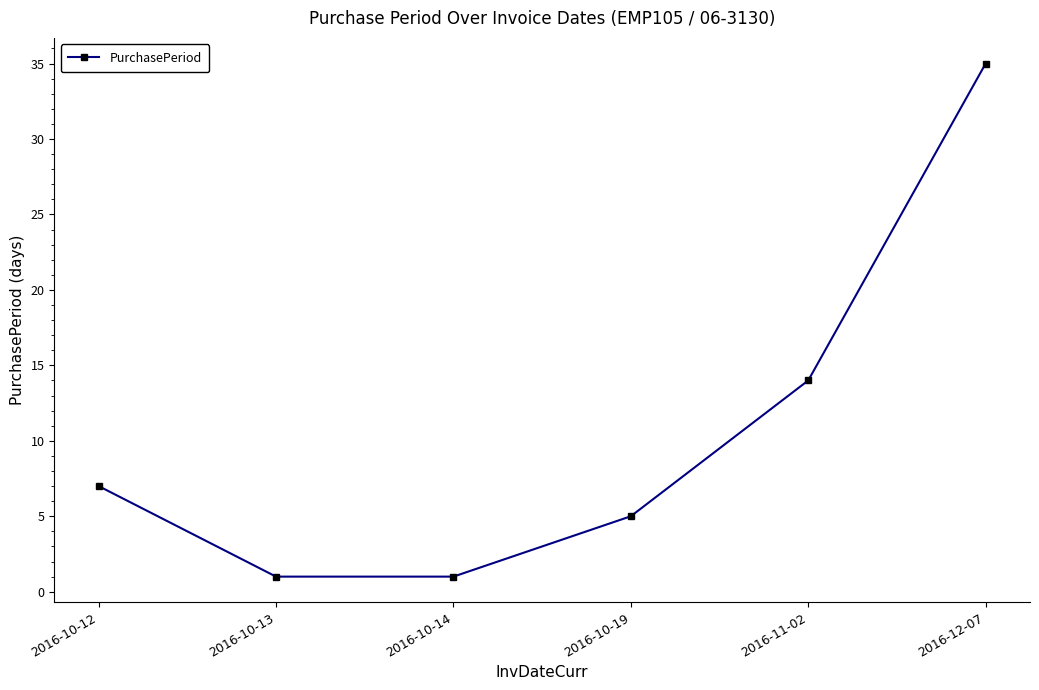

How many values are below 7?

3